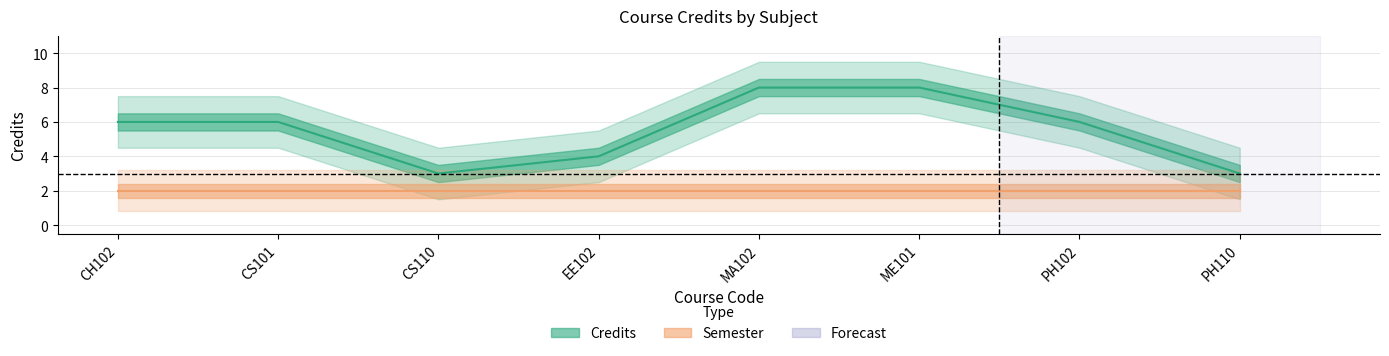

At which category does the chart reach its peak across all series?

MA102